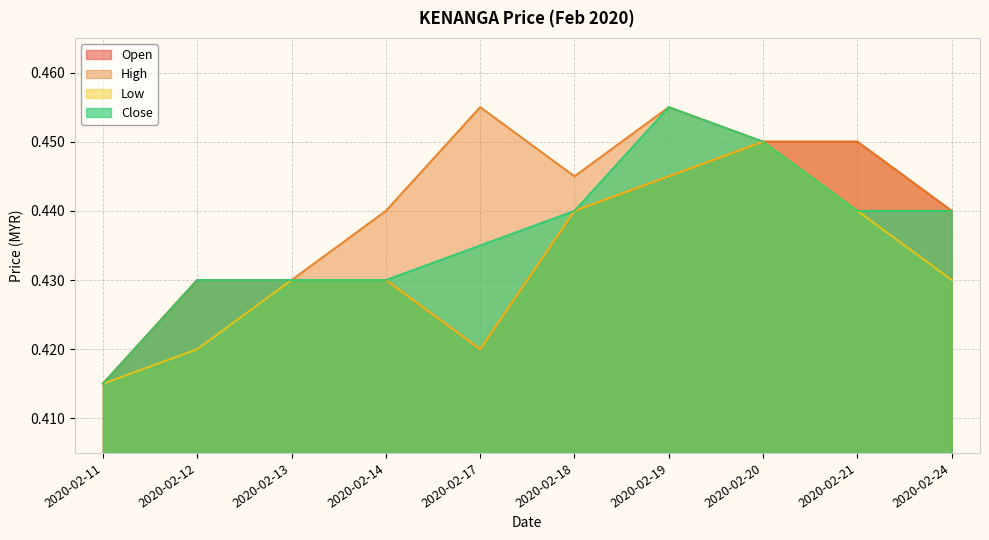

The close series shows 0.8 at 2020-02-18. True or false?

False